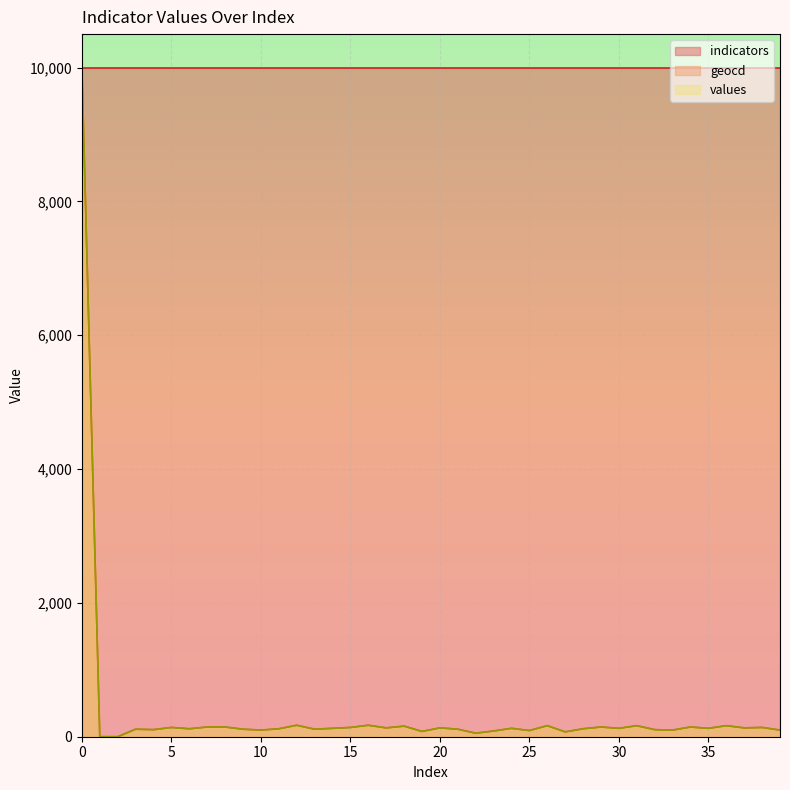

What is the total value across all series at 20?

10264.2